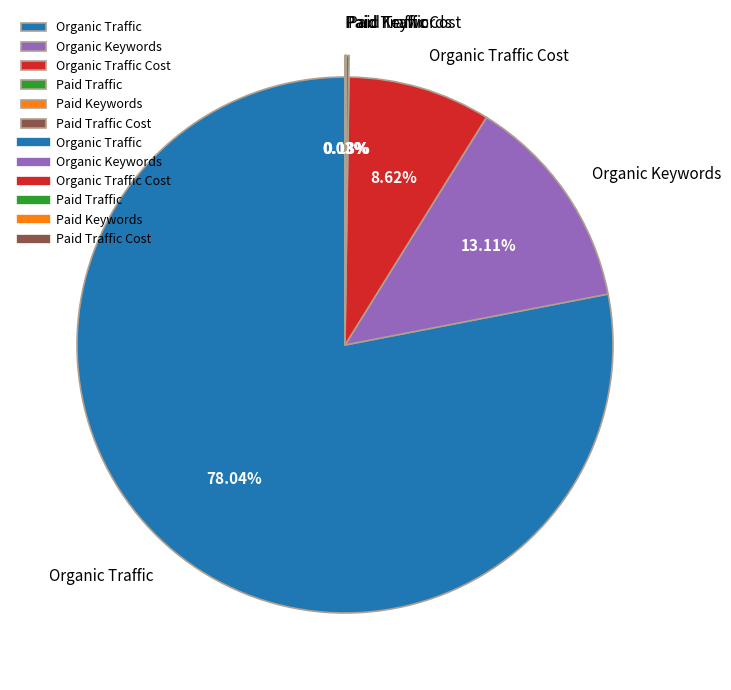

To the nearest percent, what is the average slice percentage?

17%